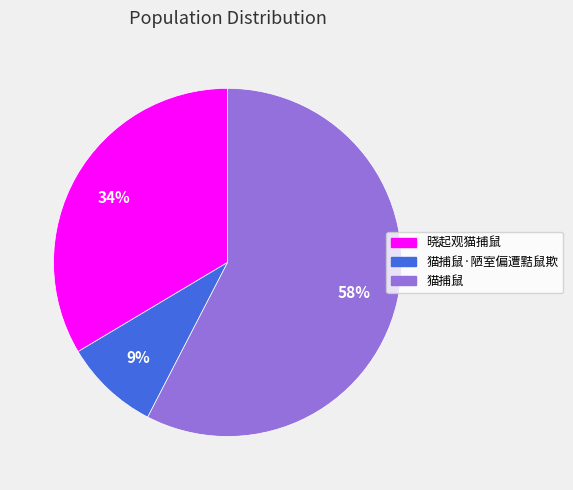

To the nearest percent, what portion does 晓起观猫捕鼠 represent?

34%